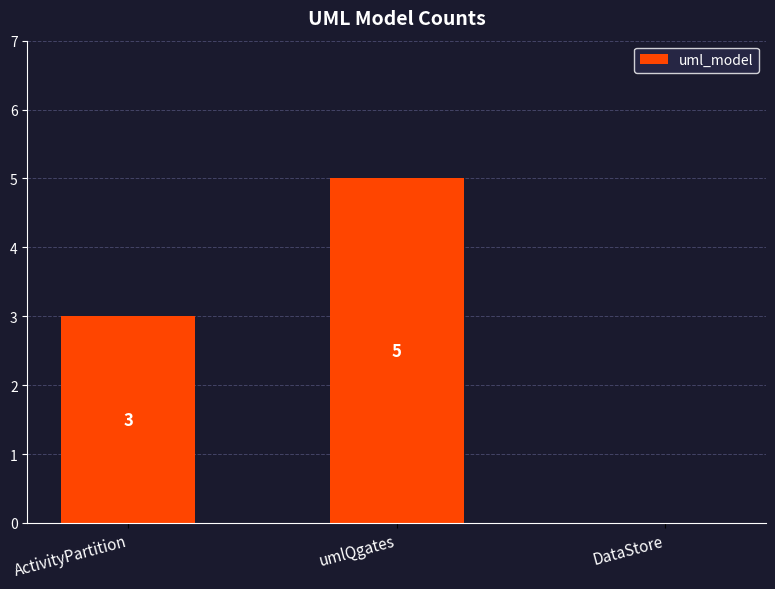

True or false: the data shows 4 at ActivityPartition.

False